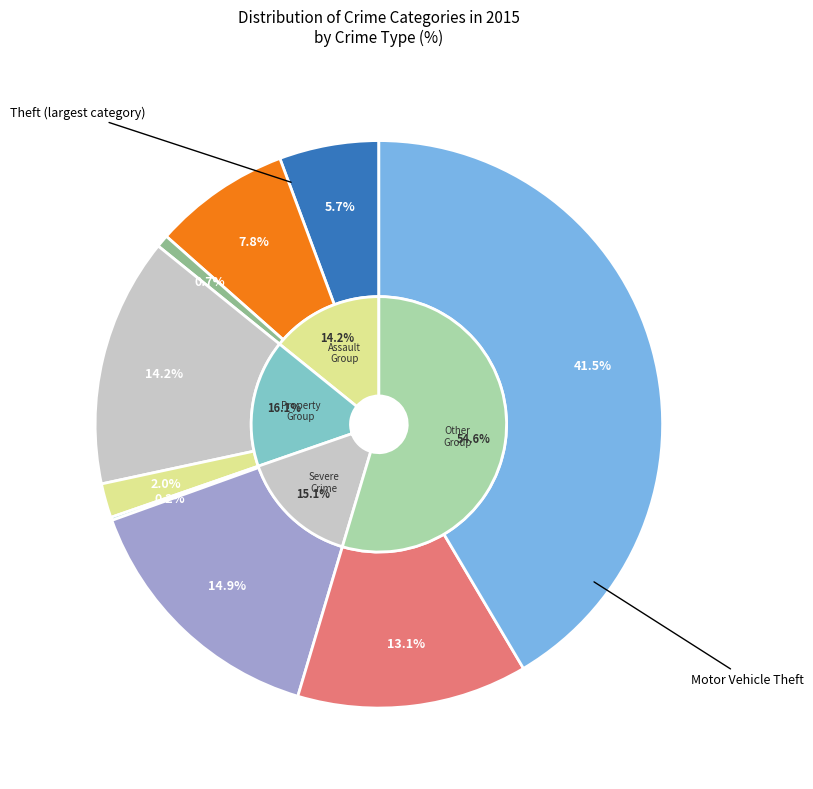

Does any single category account for the majority?

No